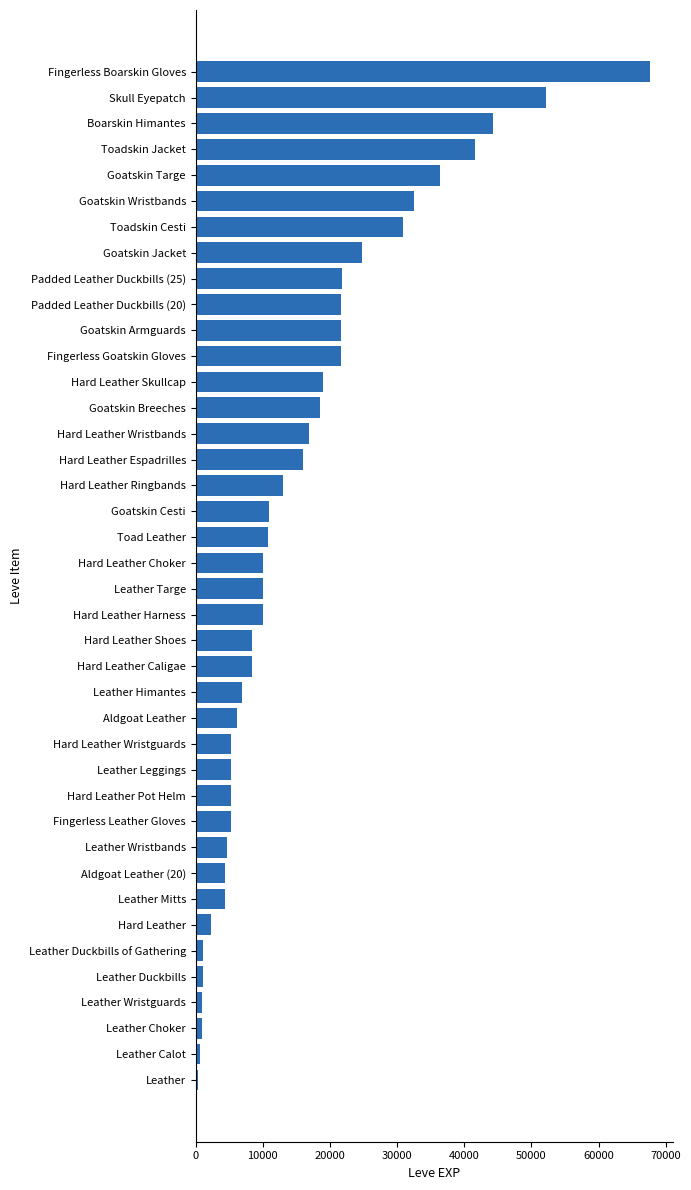

The chart shows a value of 2230 at Hard Leather. True or false?

True